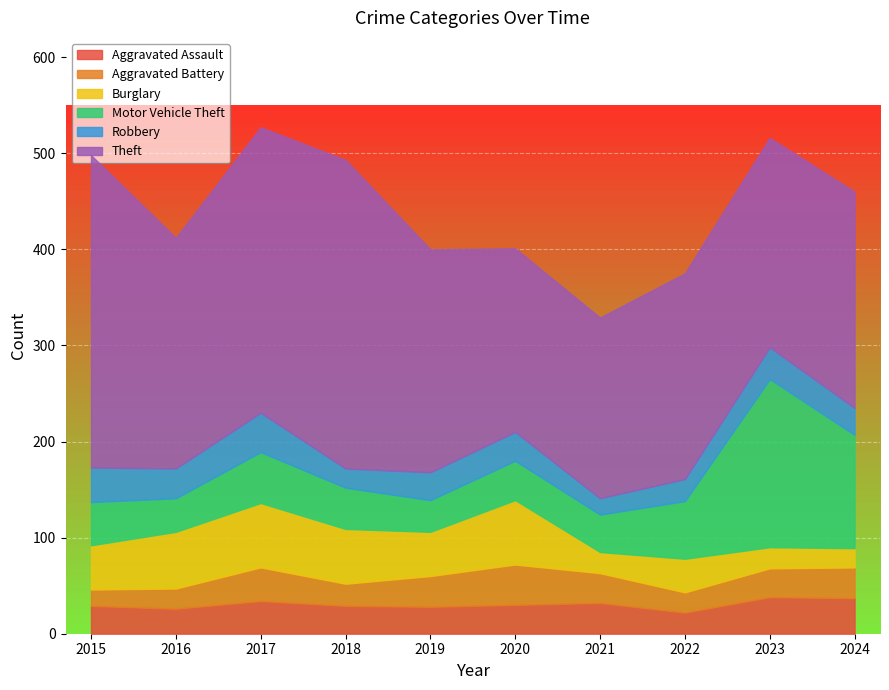

At which label is Aggravated Battery closest to 29?

2023